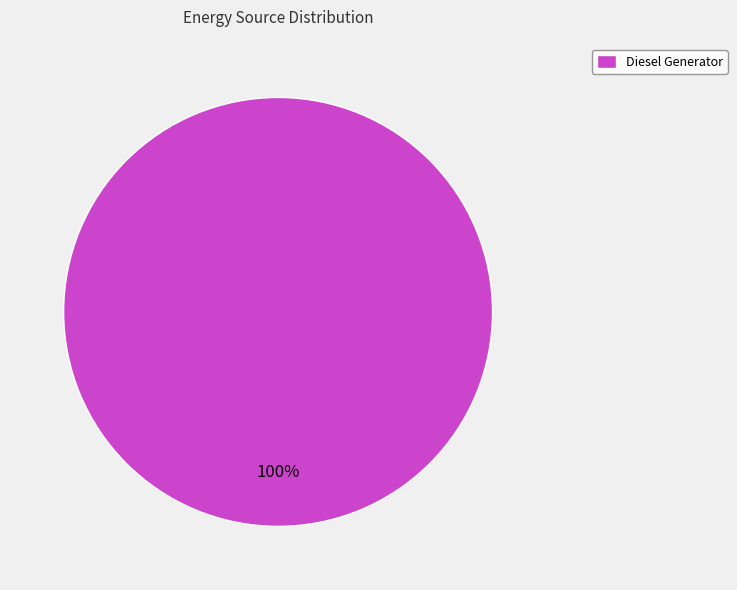

The Diesel Generator slice represents 100% of the pie. True or false?

True